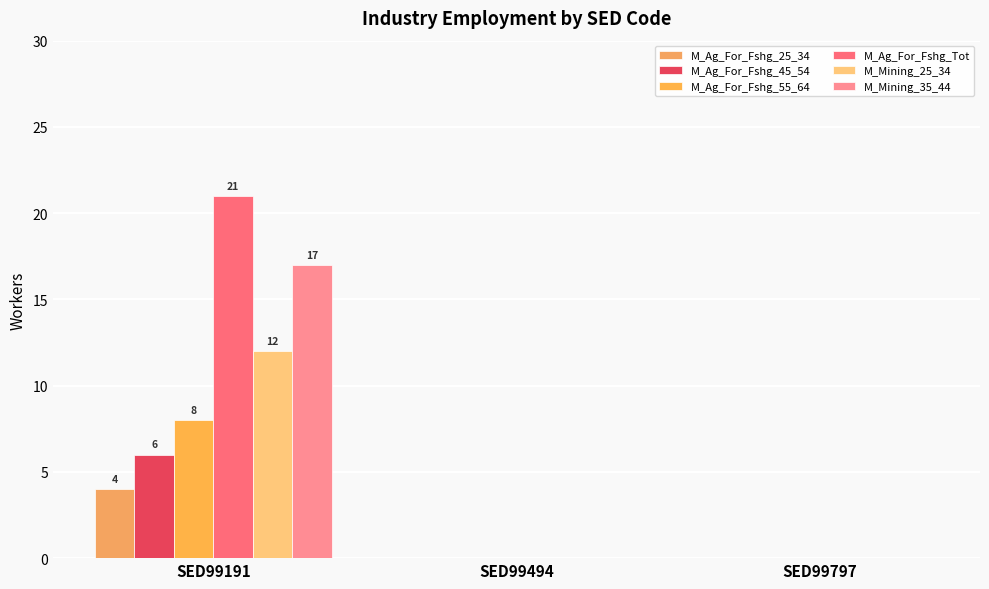

How many groups of bars are there?

3